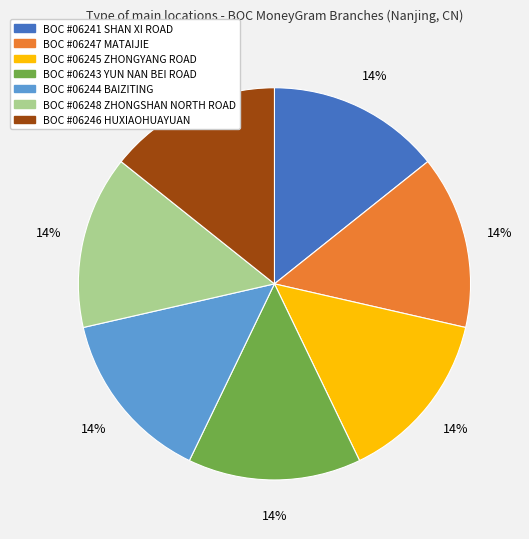

True or false: BOC #06245 ZHONGYANG ROAD accounts for 2% of the total.

False